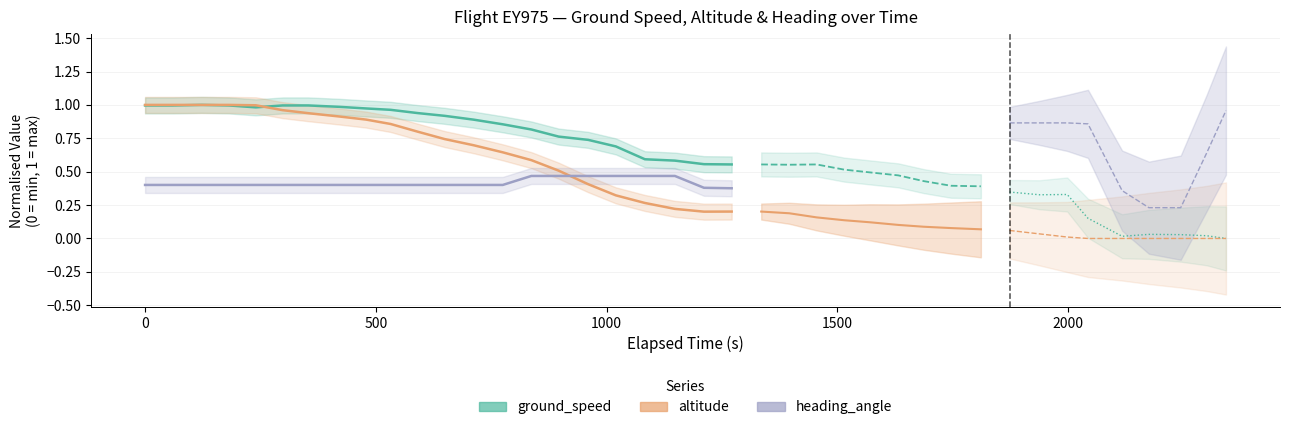

Which series has the largest total across all categories?

ground_speed